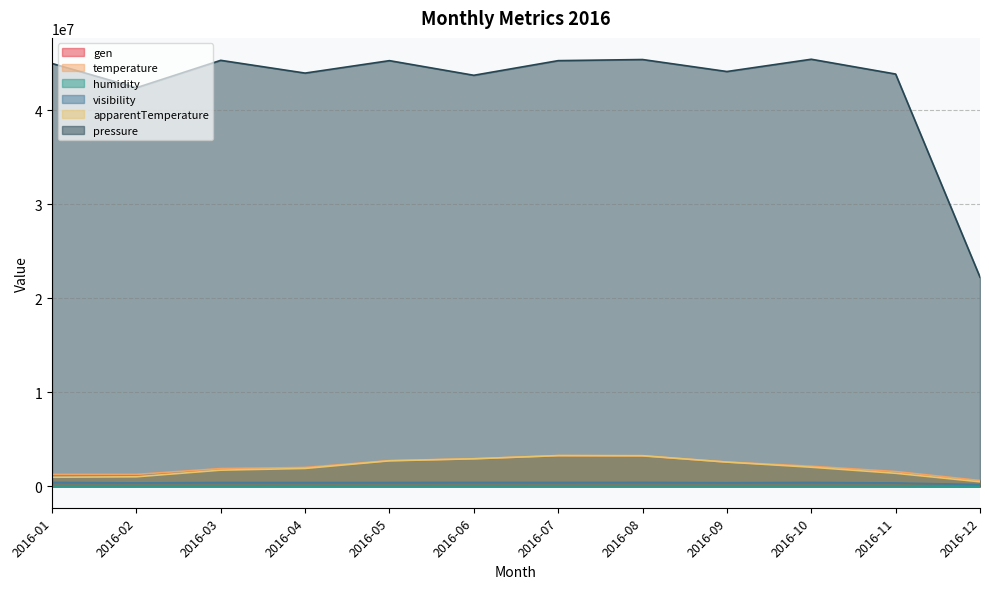

Does the chart display data point markers on the line(s)?

No